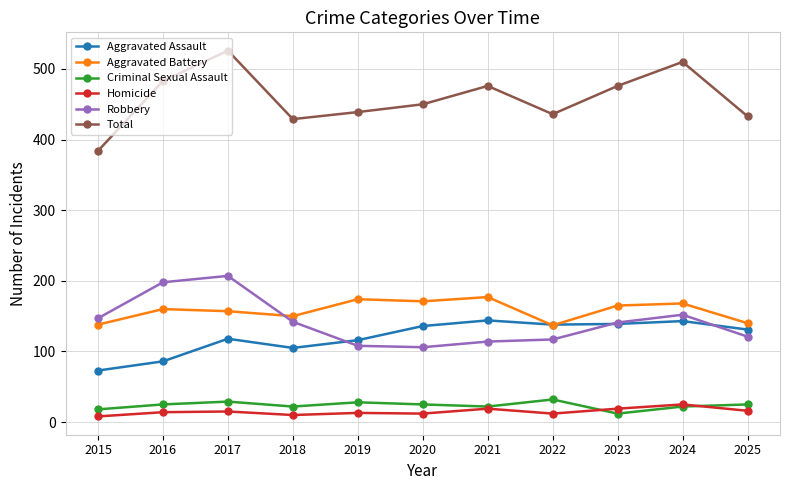

The value of Total at 2018 is 429. True or false?

True